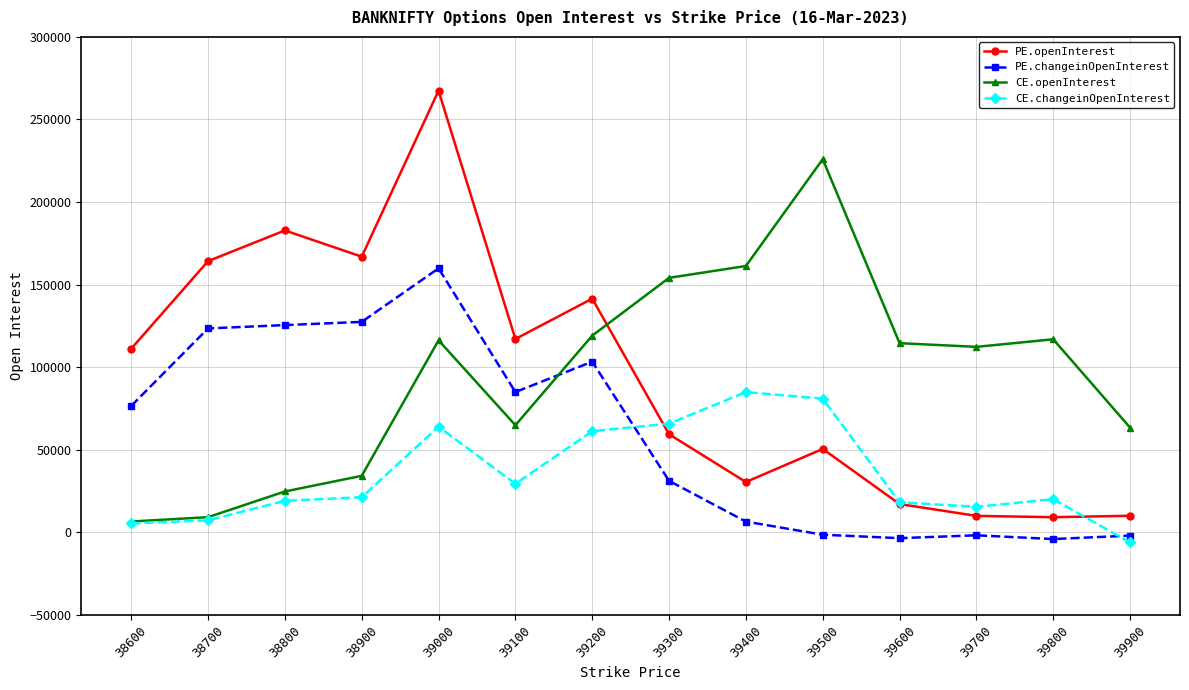

How many series are shown in this chart?

4